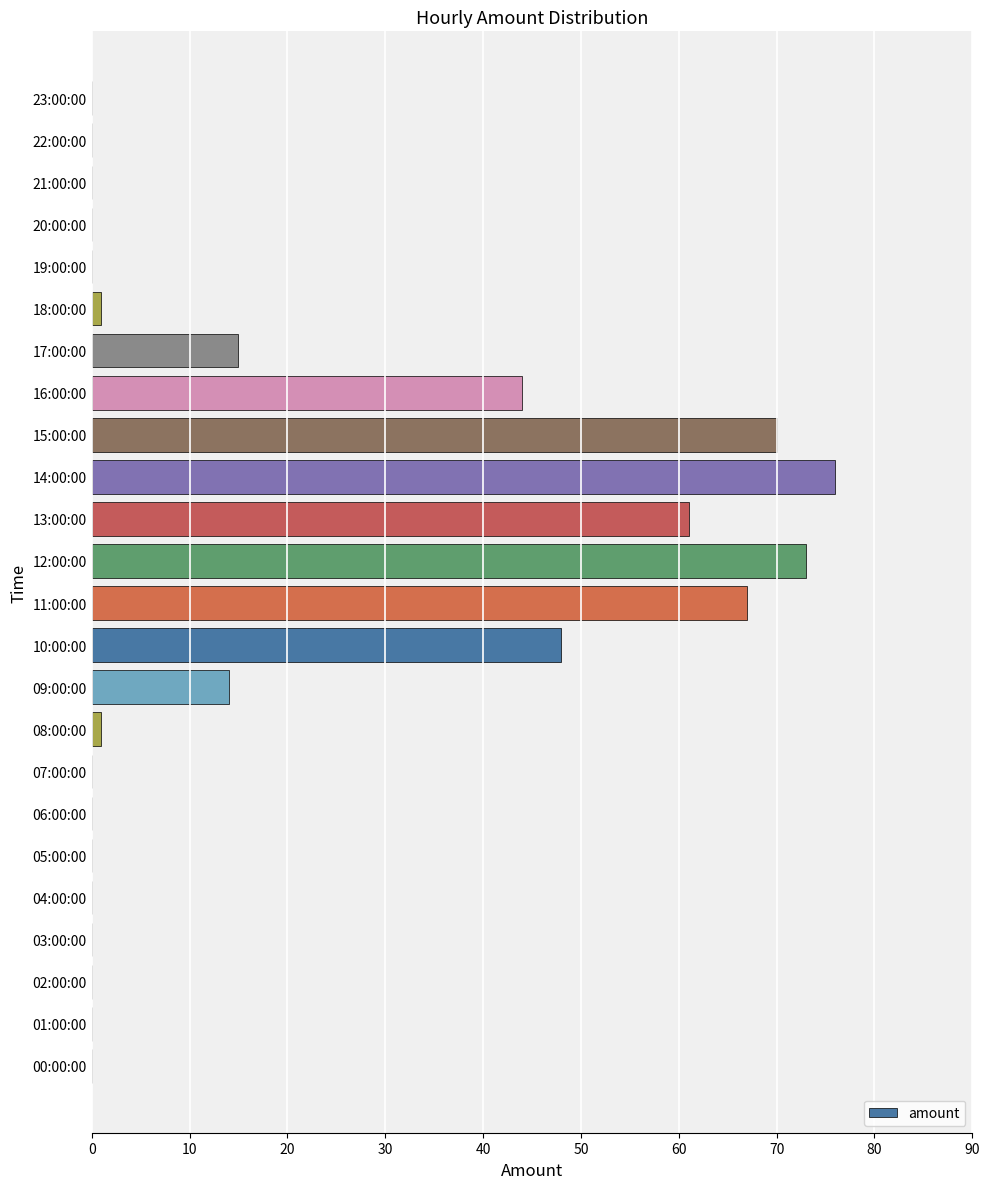

What is the change in value from 11:00:00 to 22:00:00?

-67